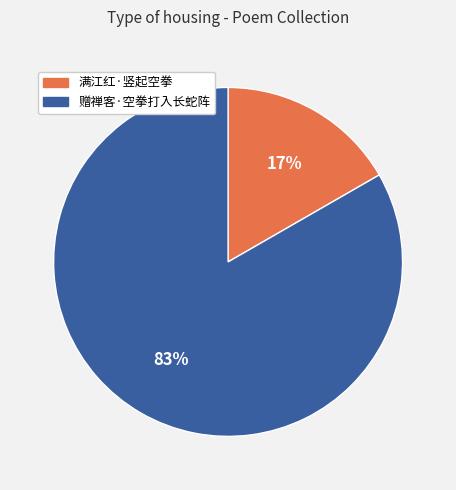

How many segments does this pie chart have?

2